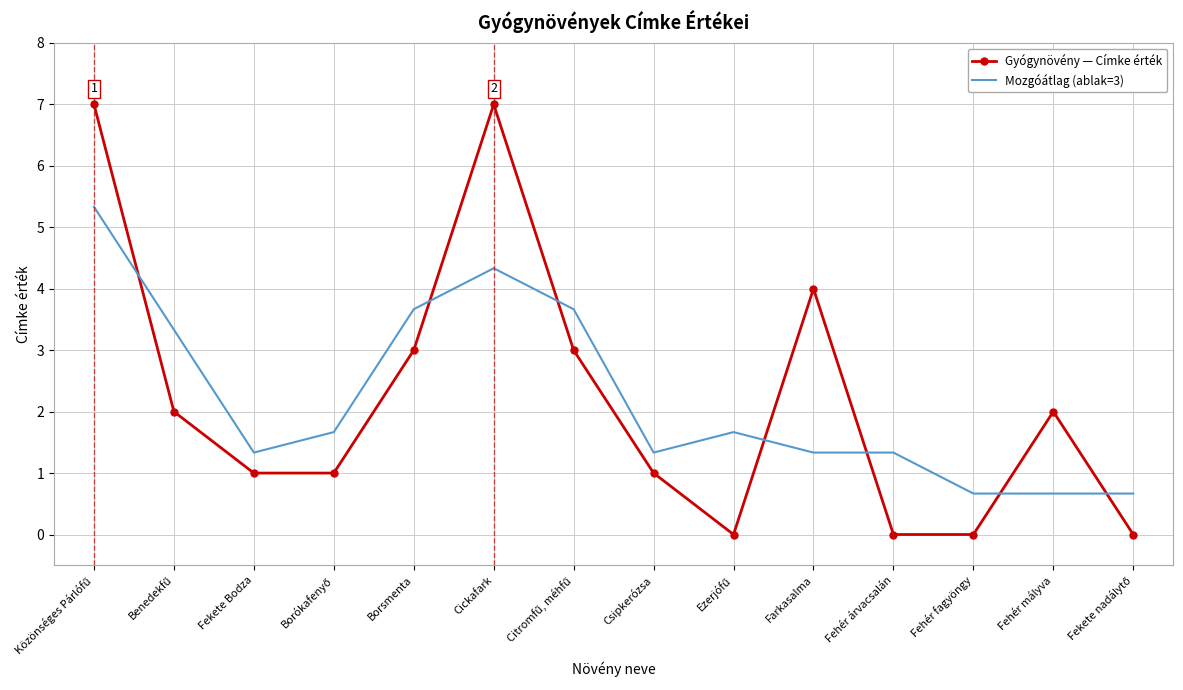

Which series ends up on top after the final intersection of Gyógynövény — Címke érték and Mozgóátlag (ablak=3)?

Mozgóátlag (ablak=3)